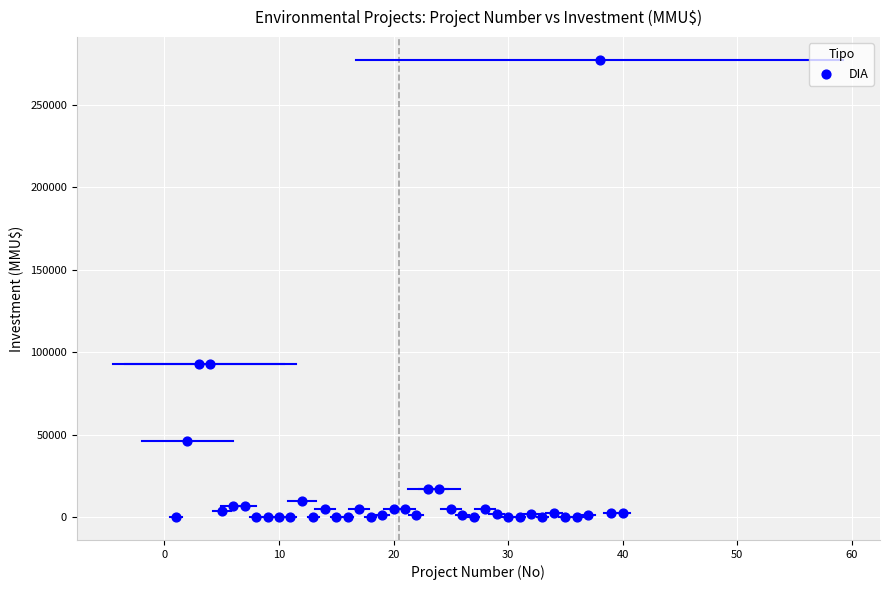

What is the range of X values (max minus min)?

39